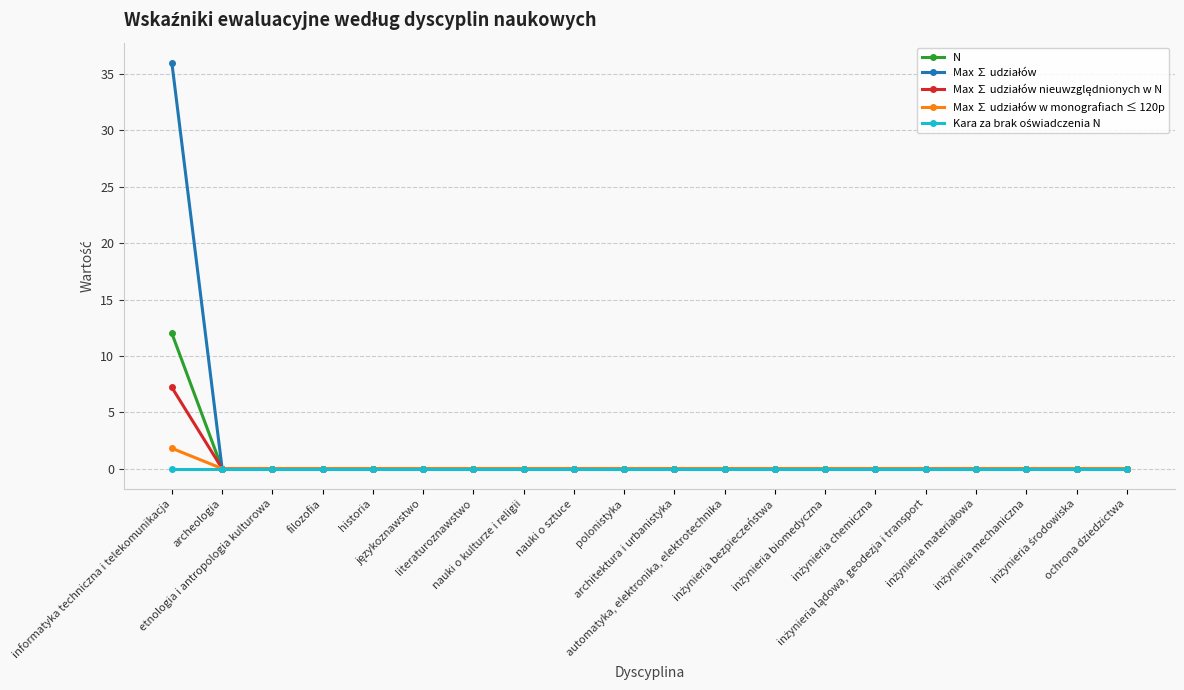

How many lines are shown in the chart?

5